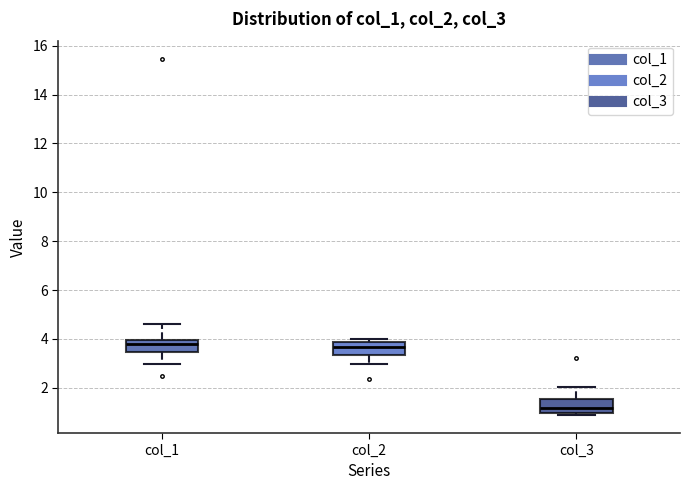

Reading left to right, read every box against the y-axis: the position of its median line, the range the box covers, and the ends of its whiskers. The values are not printed on the chart, so give them approximately, as read against the axis.

col_1: median 3.8, box 3.4 to 4.0, whiskers 3.0 to 4.6
col_2: median 3.6, box 3.4 to 3.8, whiskers 3.0 to 4.0
col_3: median 1.2, box 1.0 to 1.6, whiskers 0.8 to 2.0